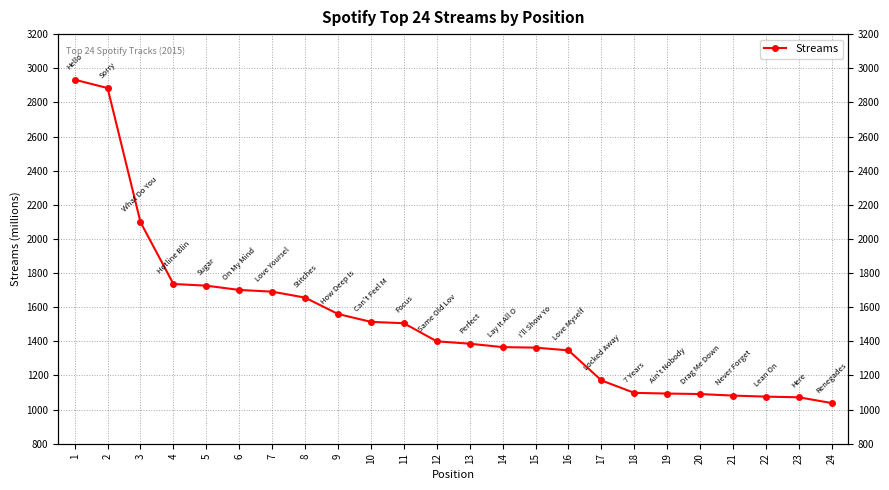

How many data points does each series have?

24